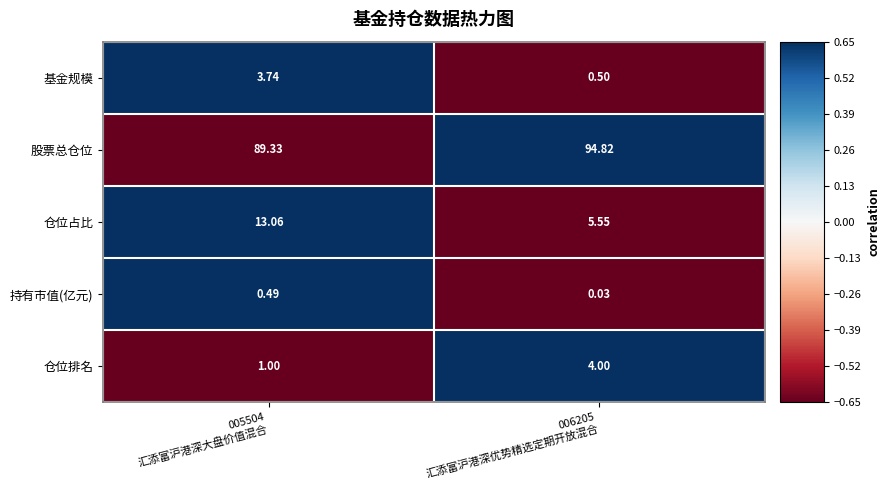

Which series has the largest total across all categories?

股票总仓位